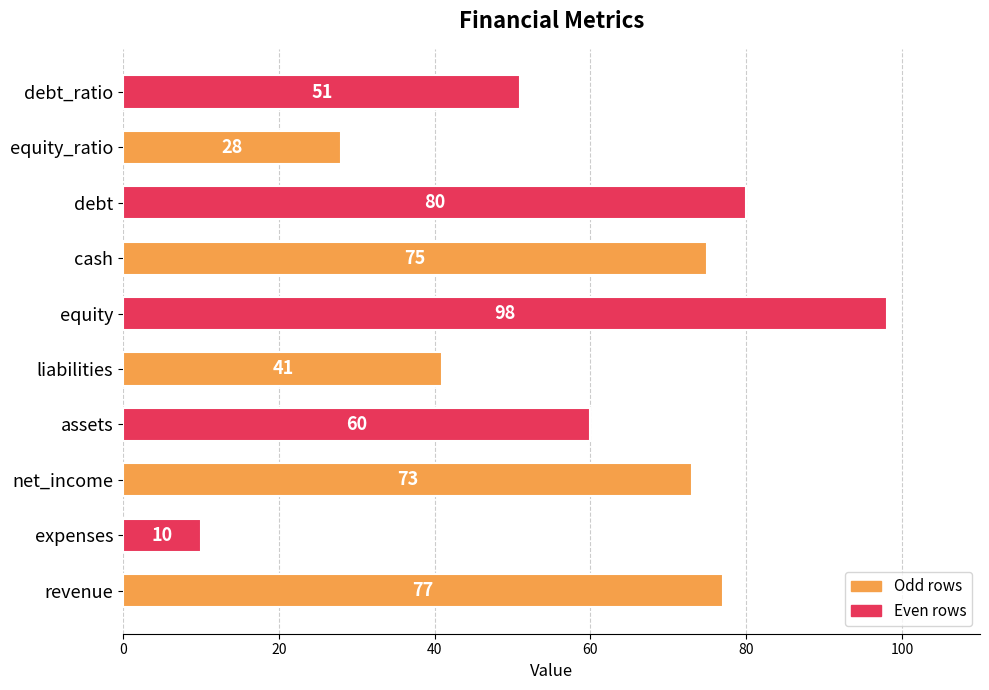

Rank the categories by value from highest to lowest.

equity, debt, revenue, cash, net_income, assets, debt_ratio, liabilities, equity_ratio, expenses